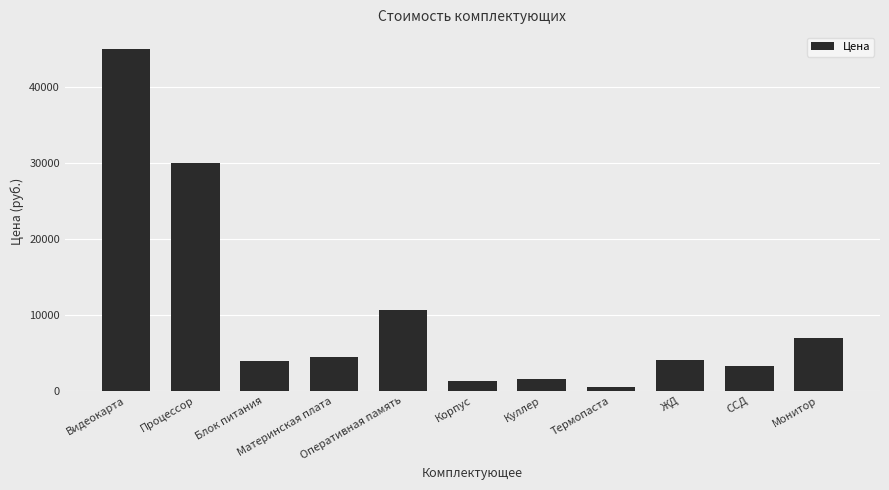

What is the value of the 9th bar from the left?

4000